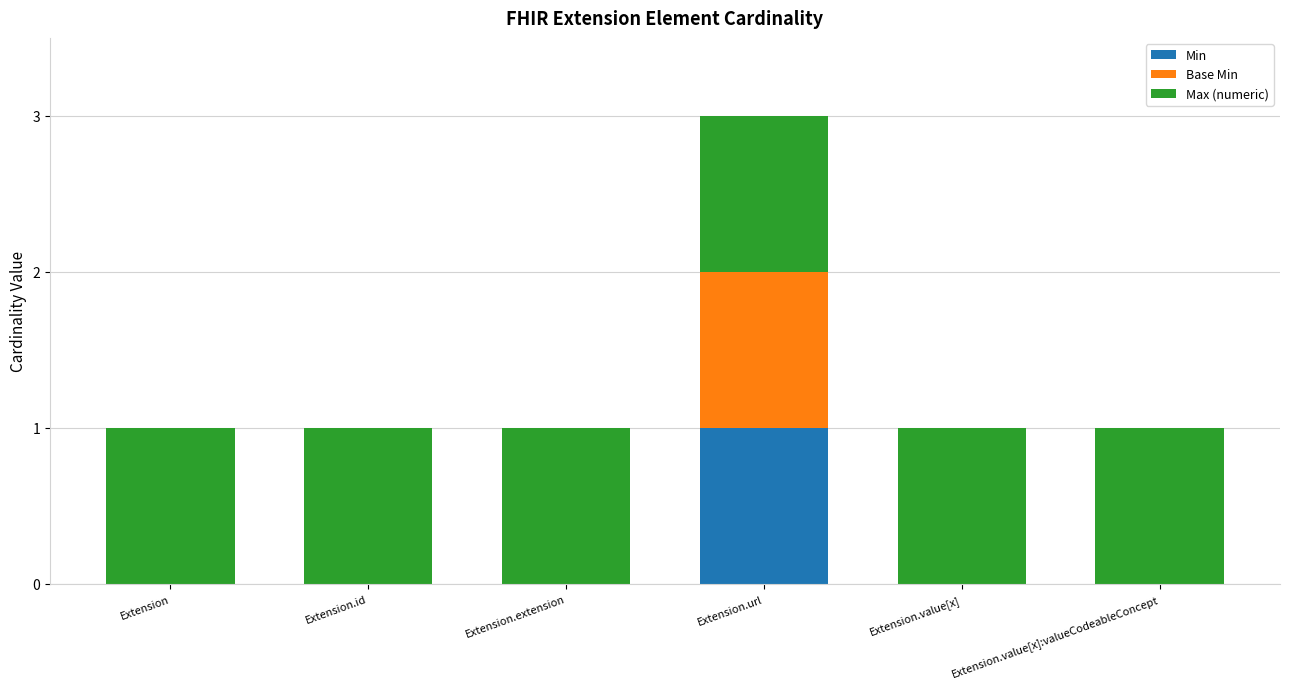

Reading right to left, list the values for the Min series.

Extension.value[x]:valueCodeableConcept=0	Extension.value[x]=0	Extension.url=1	Extension.extension=0	Extension.id=0	Extension=0